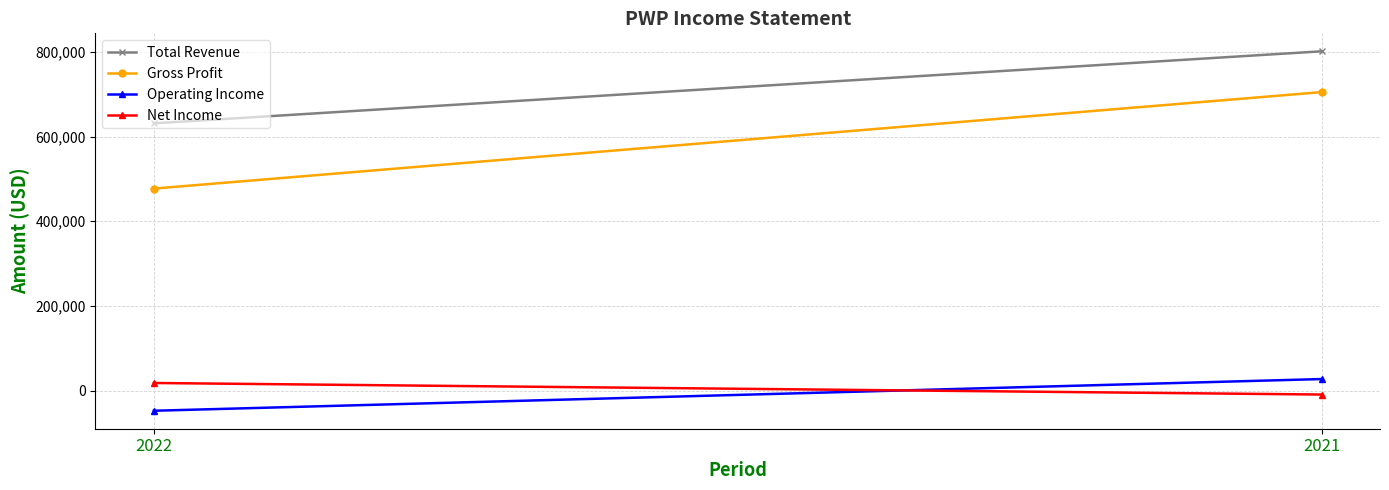

What value does the Operating Income series have at 2021, to the nearest 10?

27200